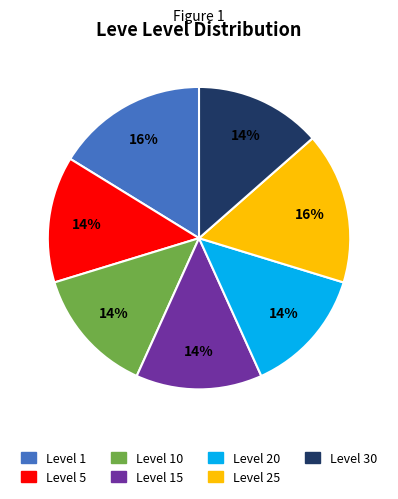

To the nearest percent, what is the average slice percentage?

14%